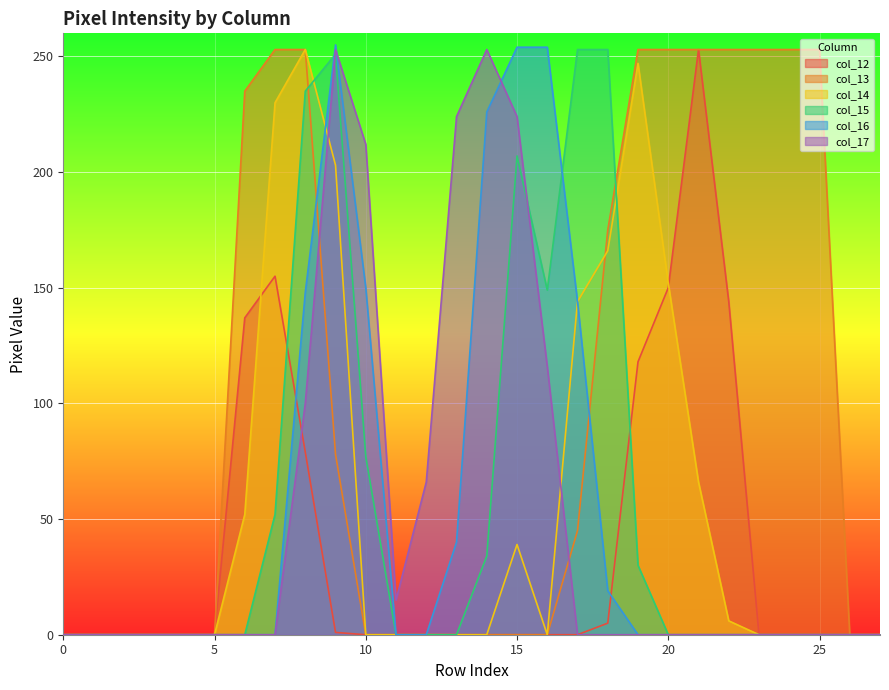

How many times do col_12 and col_16 cross each other?

2